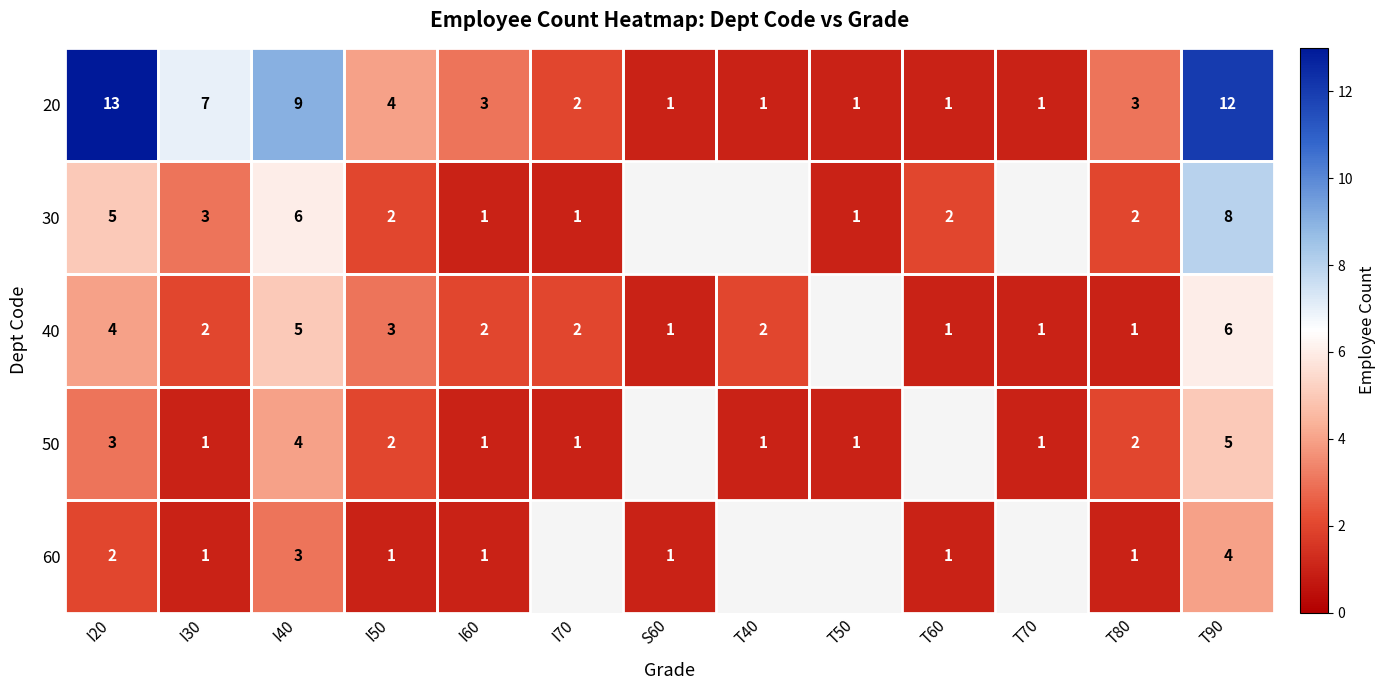

Which category has the highest value in the 20 series?

I20